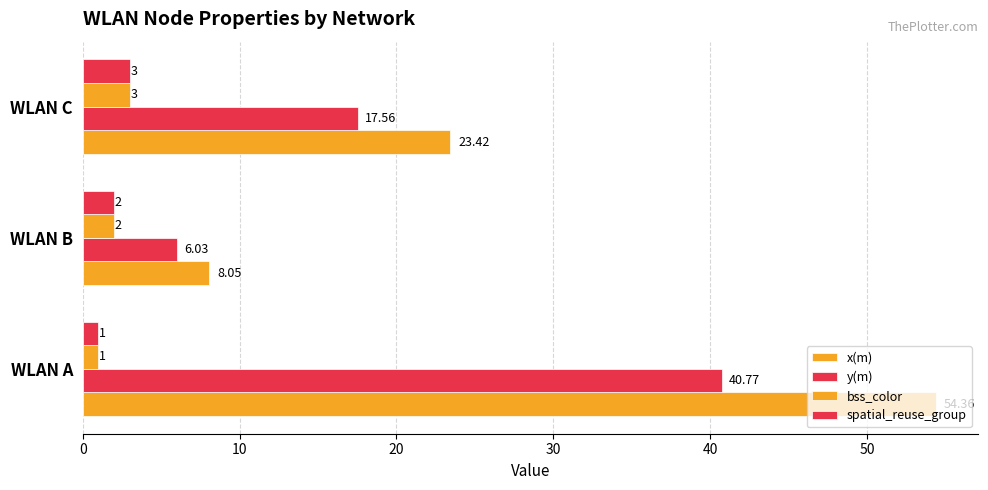

How many values in the bss_color series are below 2?

1